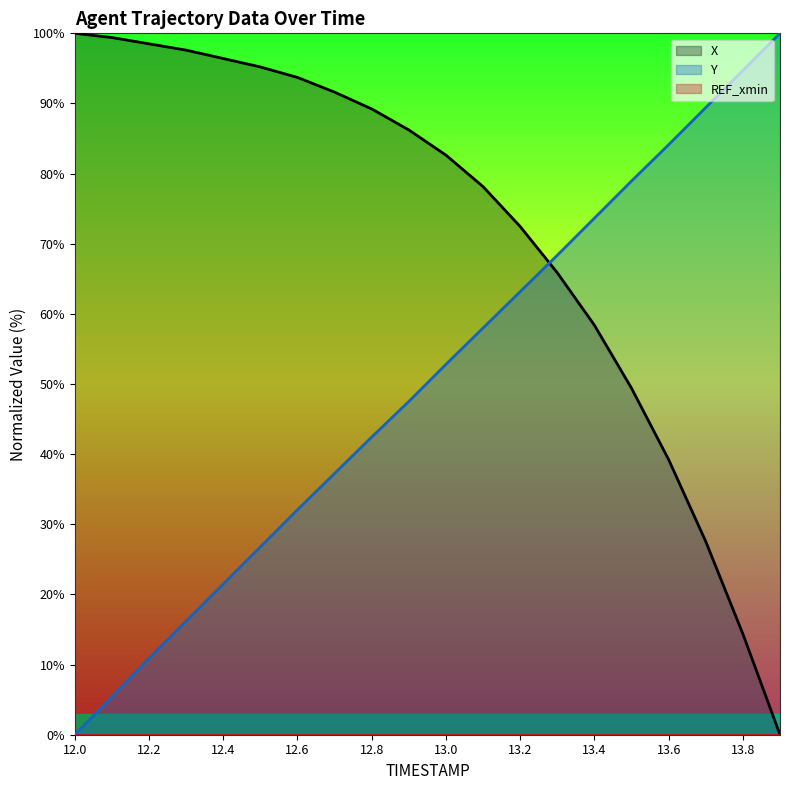

Which series has the widest spread of values?

X